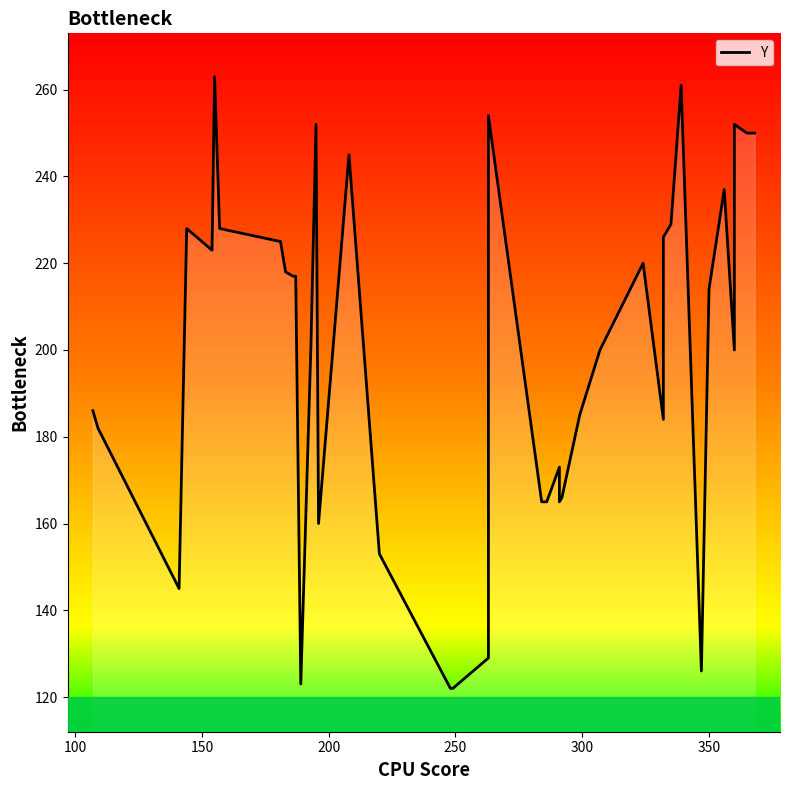

Is this an area chart (filled region under the line)?

No